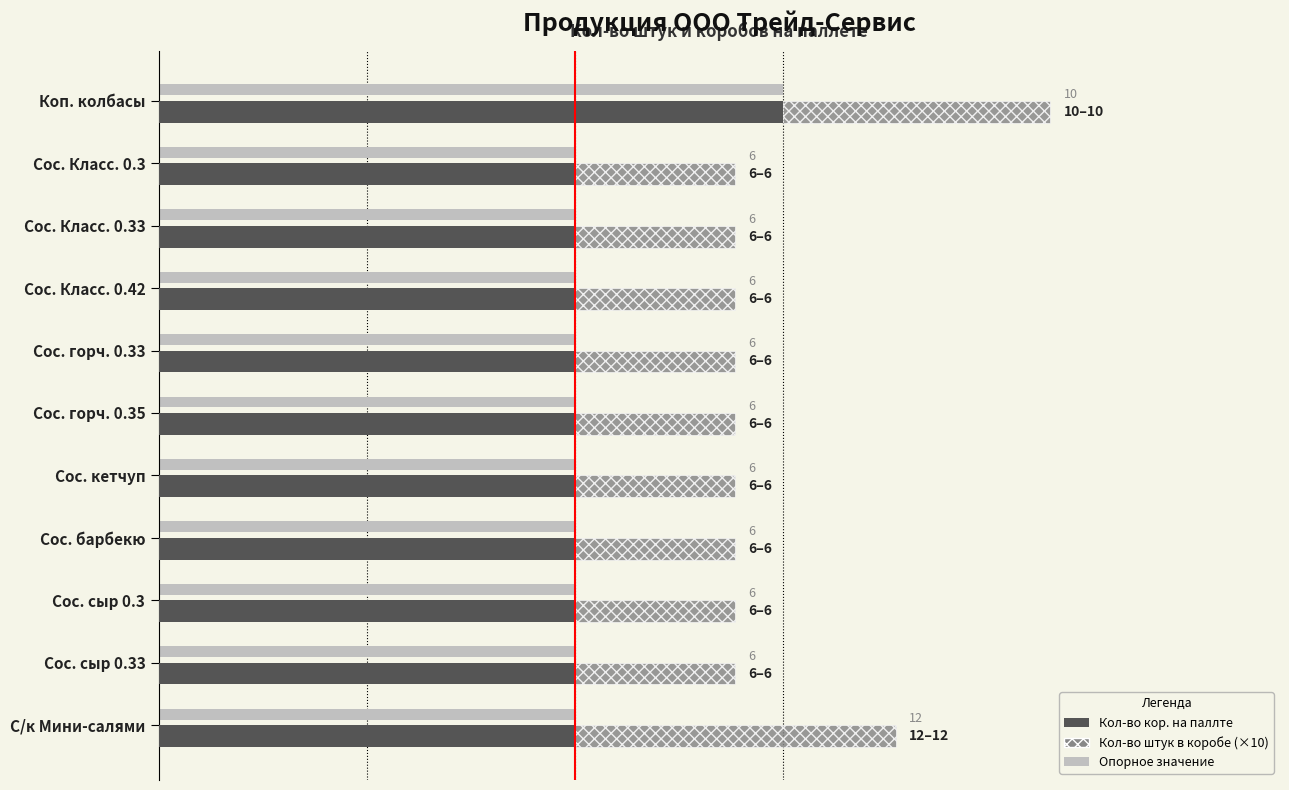

Between Сос. горч. 0.35 and Сос. сыр 0.33, which series saw the biggest shift?

Кол-во кор. на паллте, шт